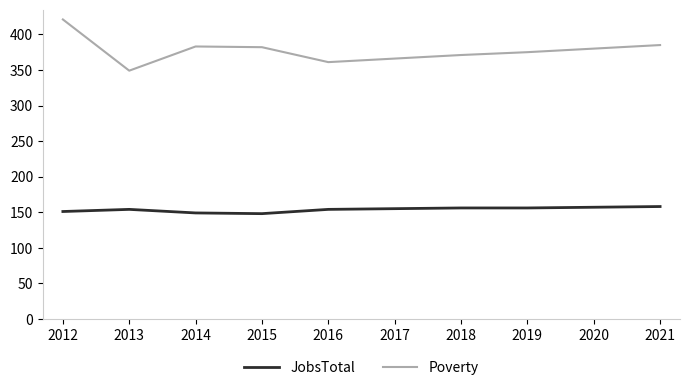

In Poverty, how many points are lower than both neighbors (excluding endpoints)?

2